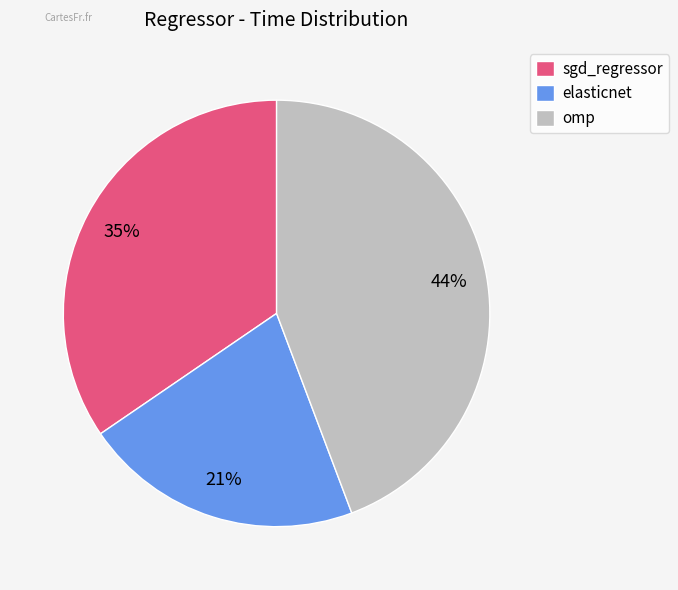

Does any single category account for the majority?

No